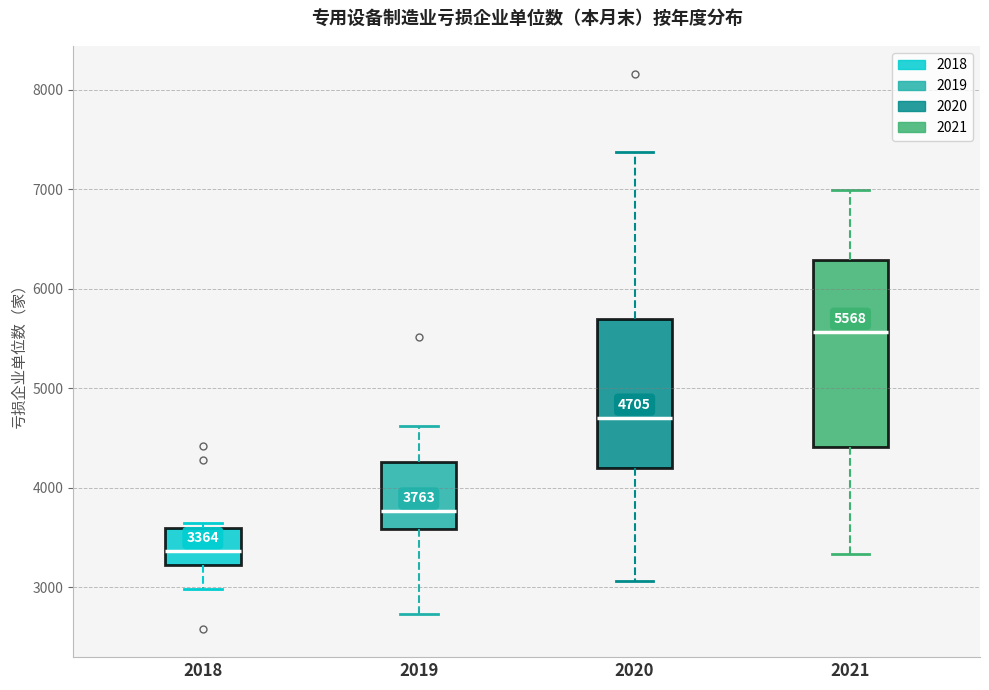

Which box is the tallest, from its lower edge to its upper edge?

2021